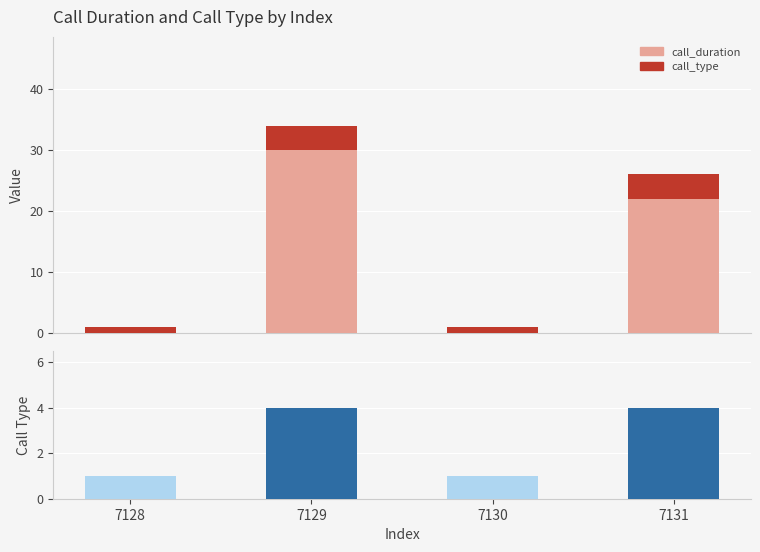

Read the call_type value at 7129.

4